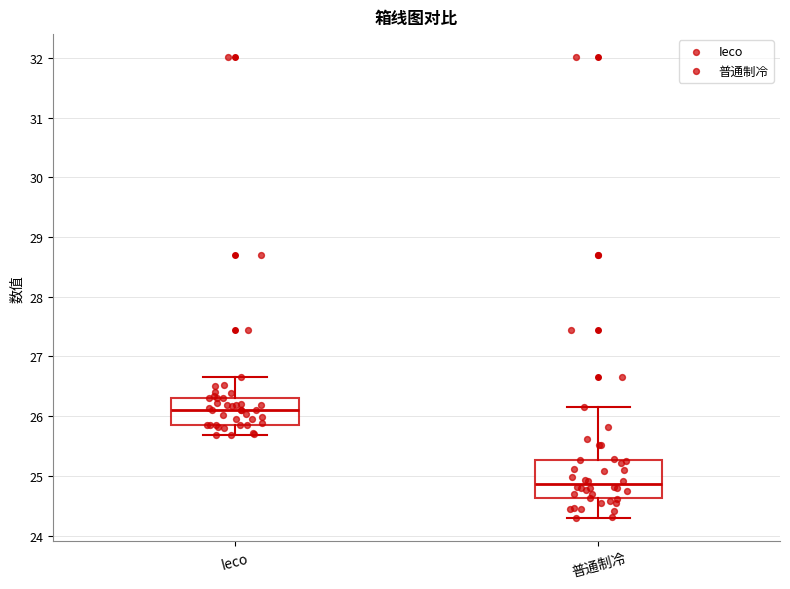

Comparing the boxes themselves (not the whiskers), which one is the tallest?

普通制冷